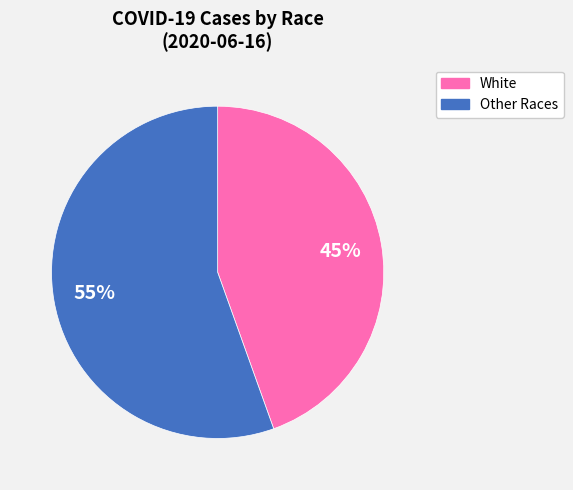

To the nearest percent, what is the average slice percentage?

50%